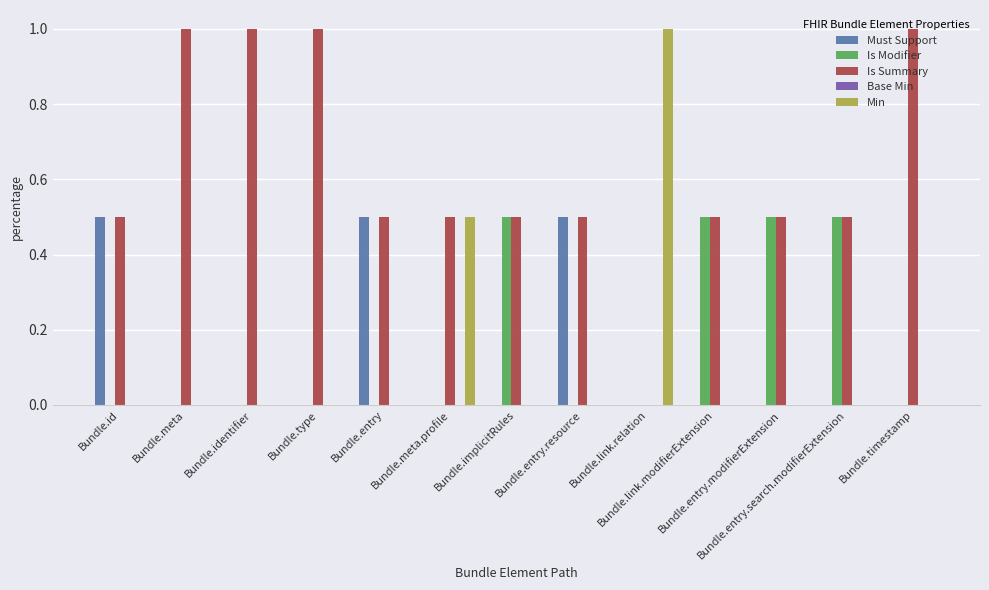

Are the bars horizontal?

No